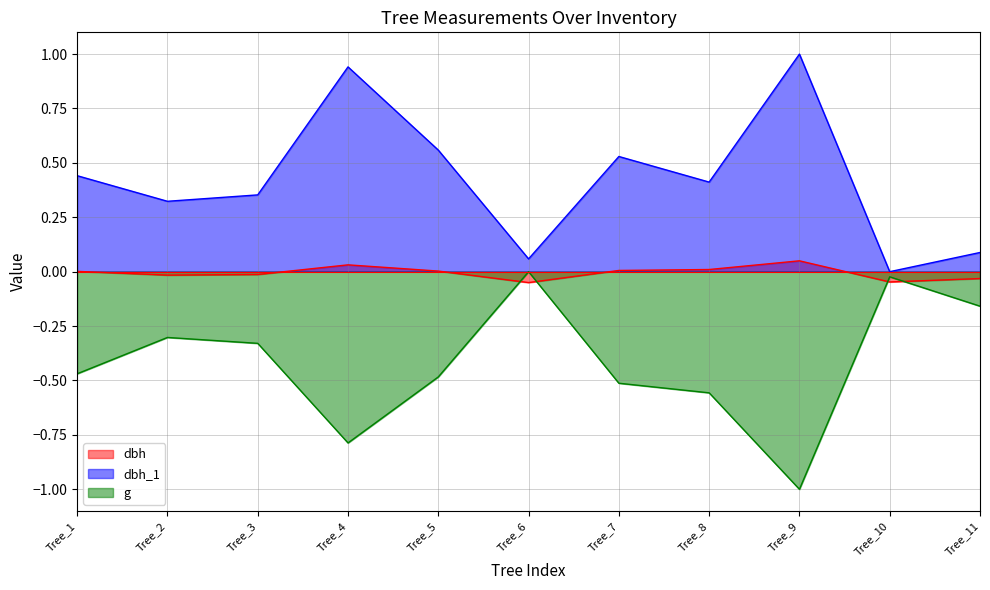

At how many categories does at least one series exceed 0?

10